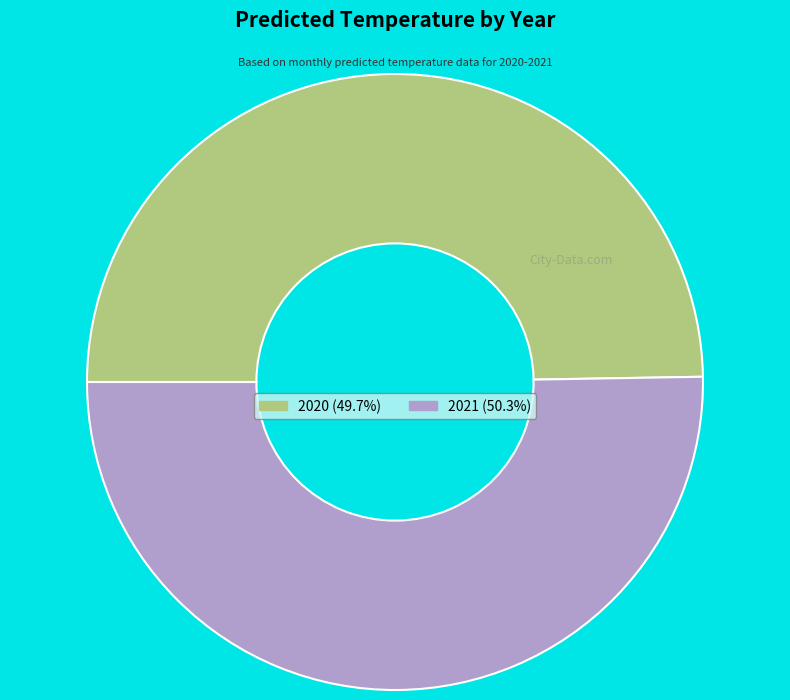

Does 2021 account for over 50% of the chart?

Yes